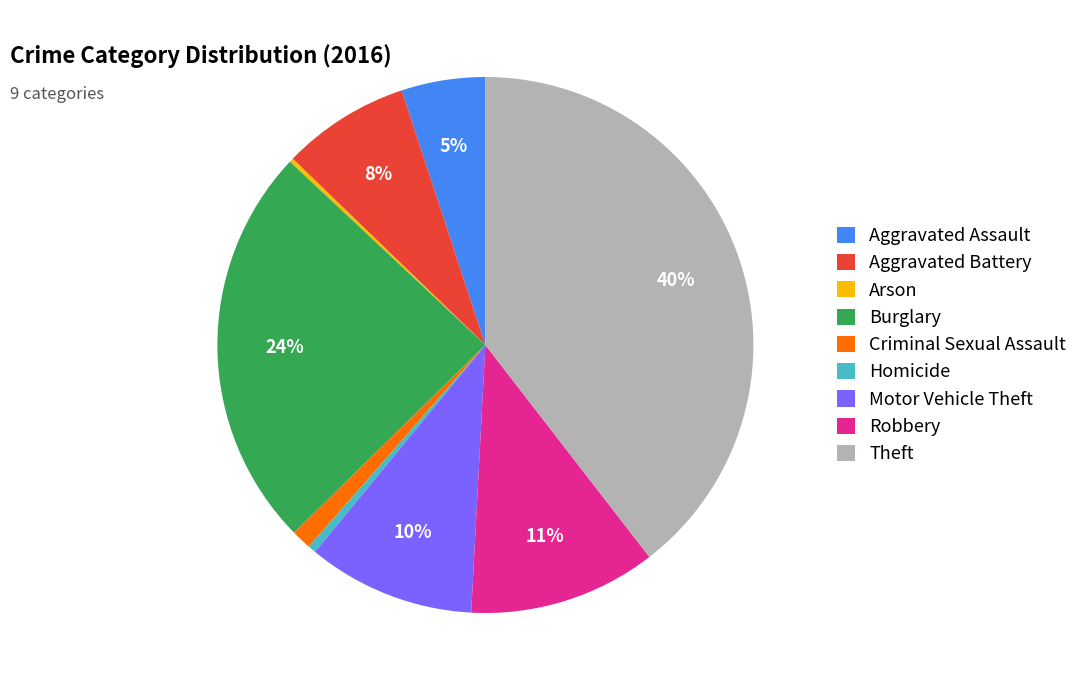

To the nearest percent, what is the difference between the Homicide and Burglary slice percentages?

24%